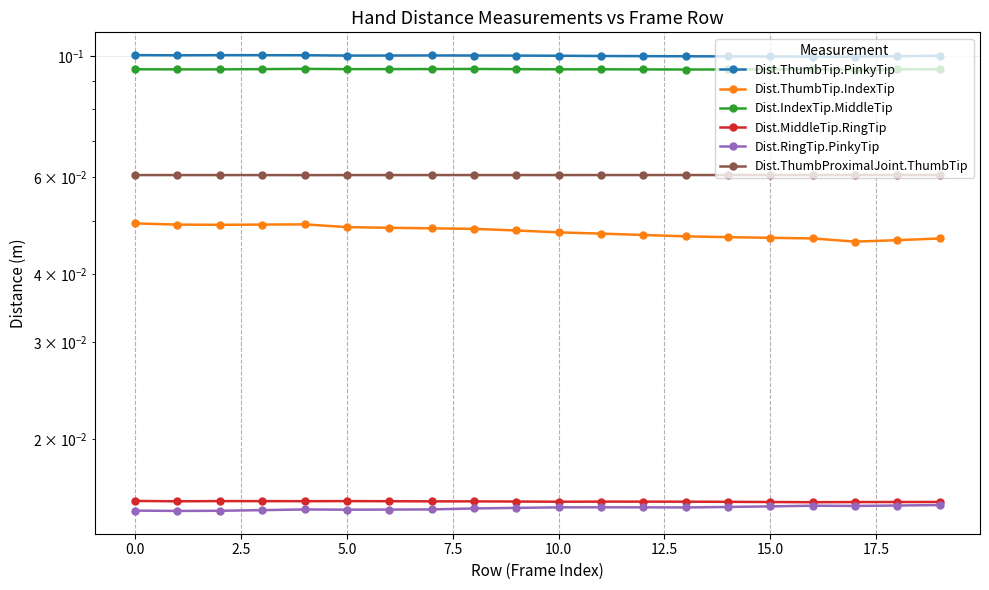

The value of Dist.RingTip.PinkyTip at 5.0 is 0.0. True or false?

True